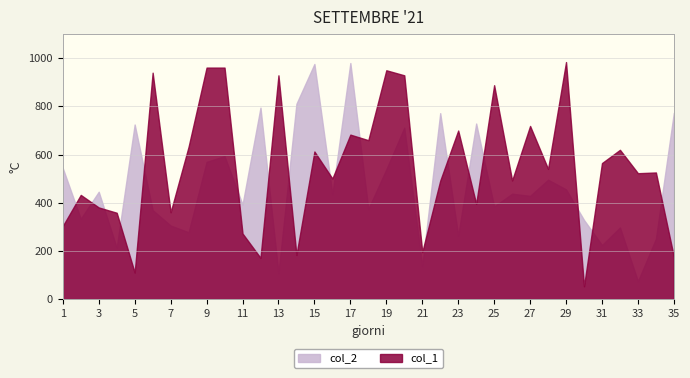

What is the difference between the maximum and minimum values in the col_2 series?

905